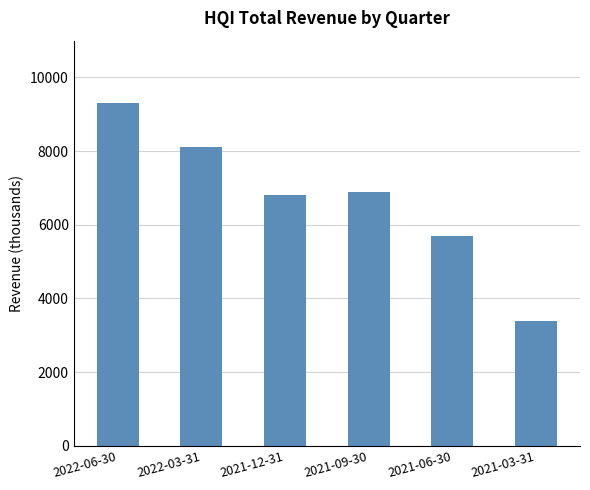

True or false: the data shows 9300 at 2022-06-30.

True